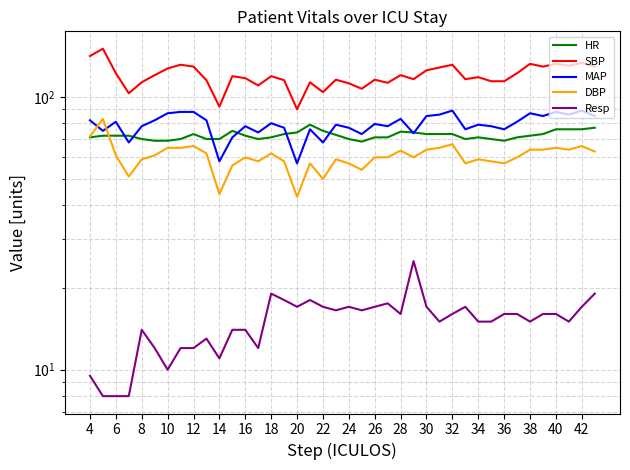

At how many categories does at least one series exceed 87?

40